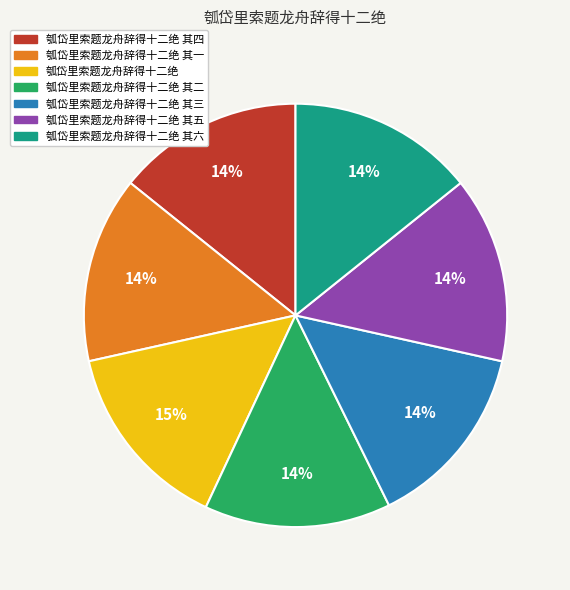

To the nearest percent, what is the average slice percentage?

14%